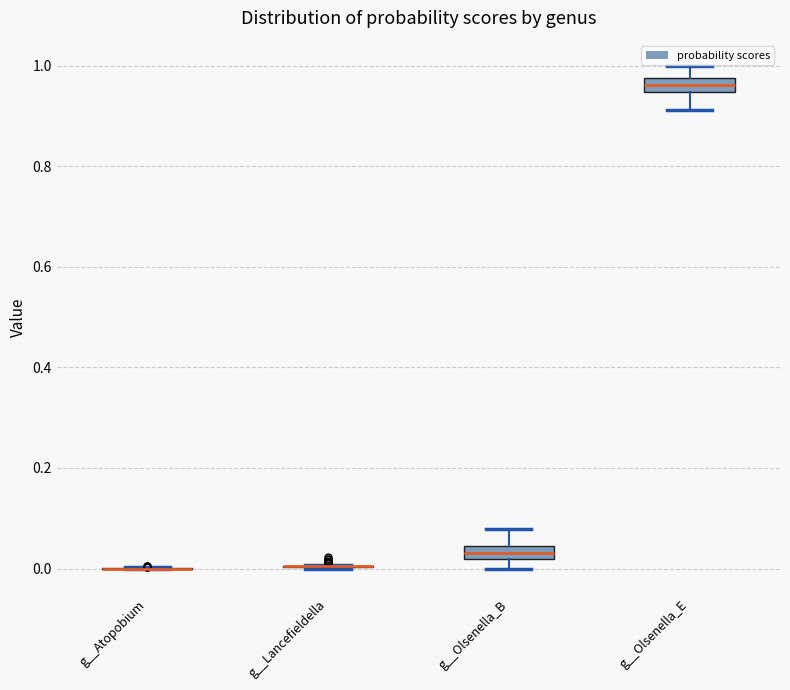

Where does the lower whisker of the box for g__Olsenella_E end on the y-axis? The values are not printed on the chart, so give them approximately, as read against the axis.

0.92